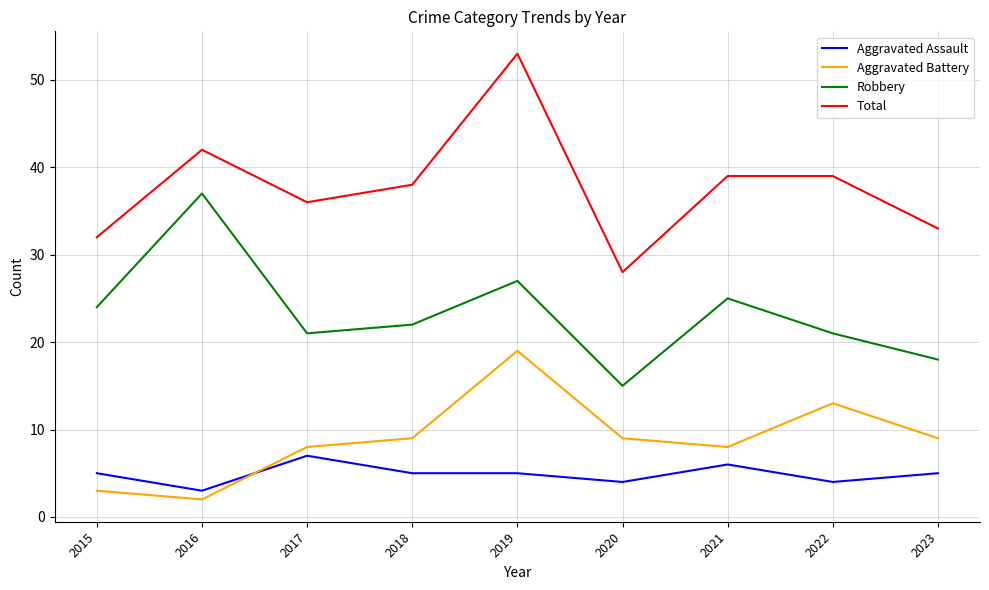

Which category has the highest value in the Aggravated Assault series?

2017